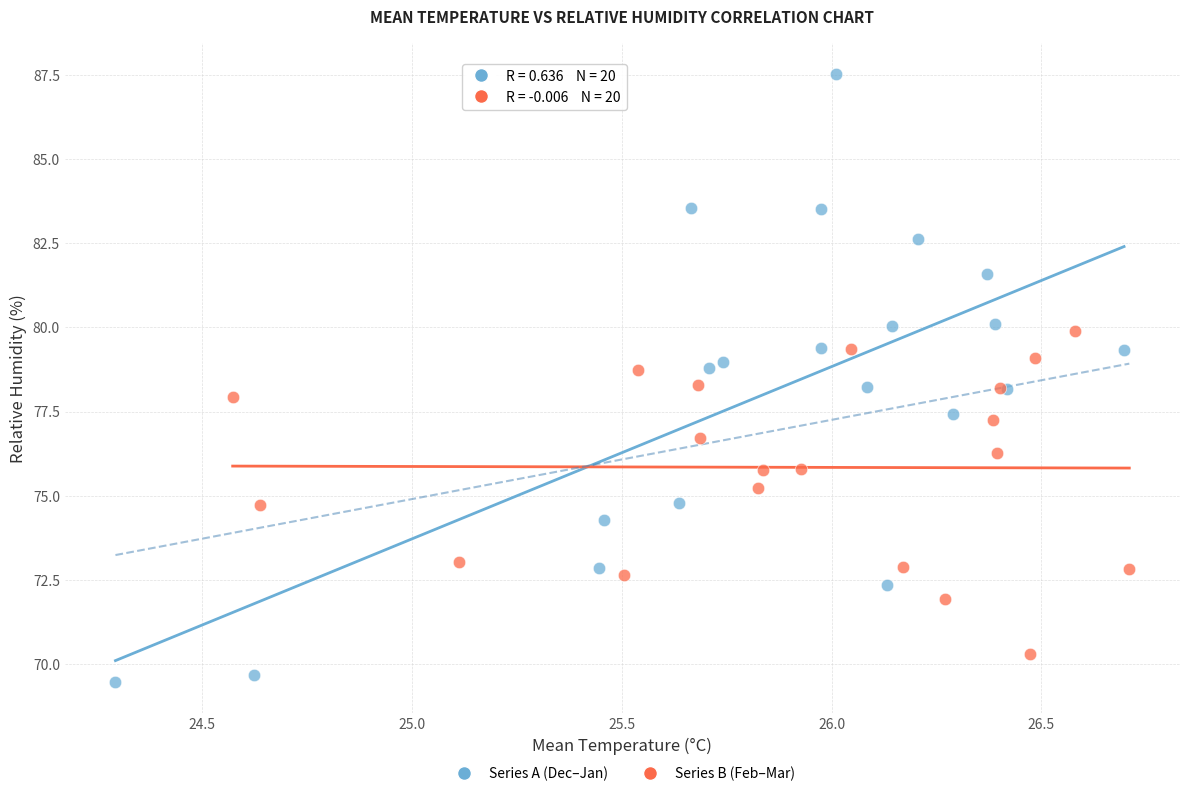

Which series reaches the maximum Y coordinate?

Series A (Dec–Jan)